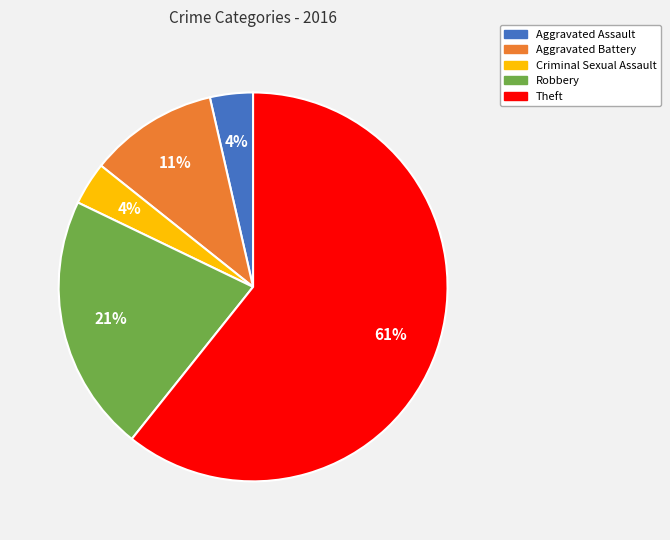

Which has a higher value, Criminal Sexual Assault or Aggravated Battery?

Aggravated Battery